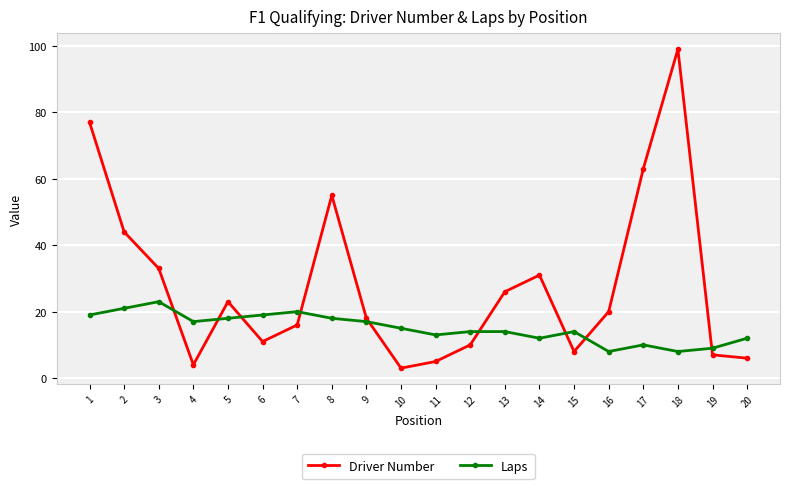

Does the chart display data point markers on the line(s)?

Yes